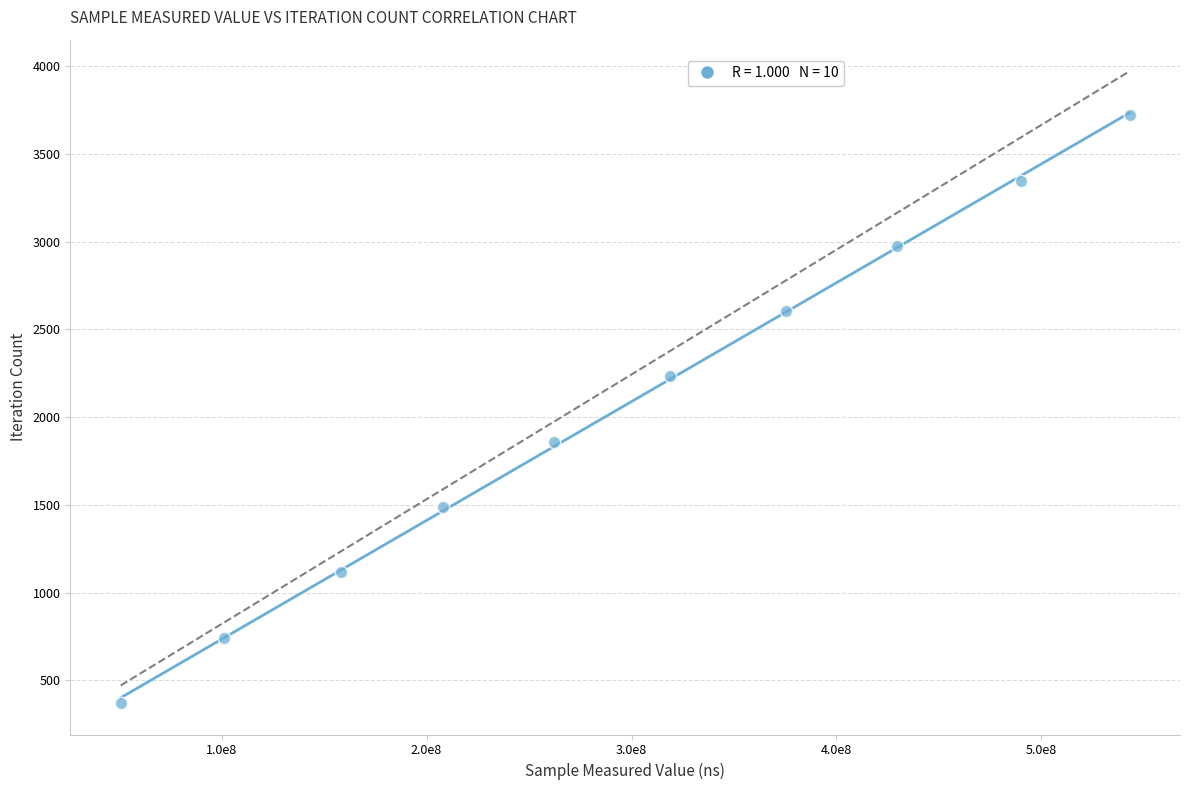

What is the average X value?

293697100